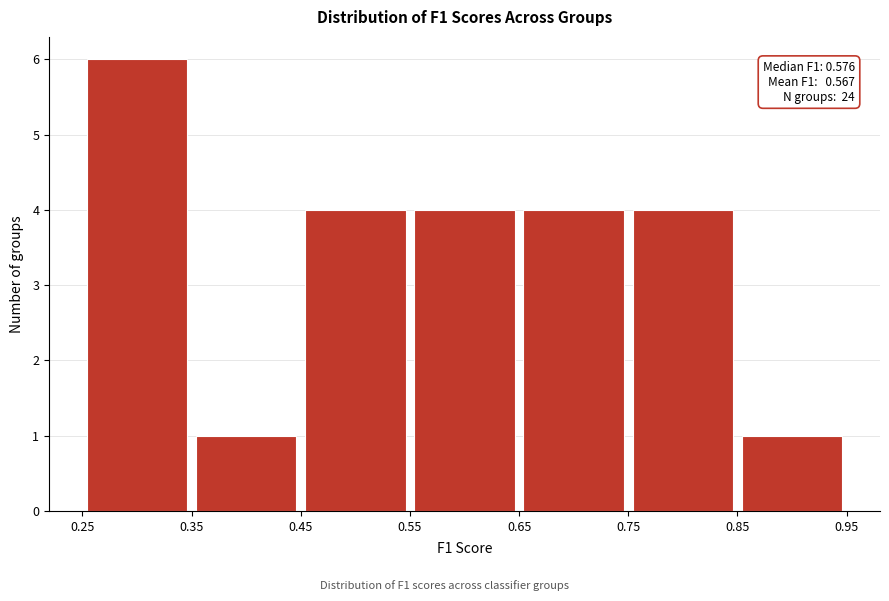

Which range on the x-axis has the tallest bar?

0.25 to 0.35